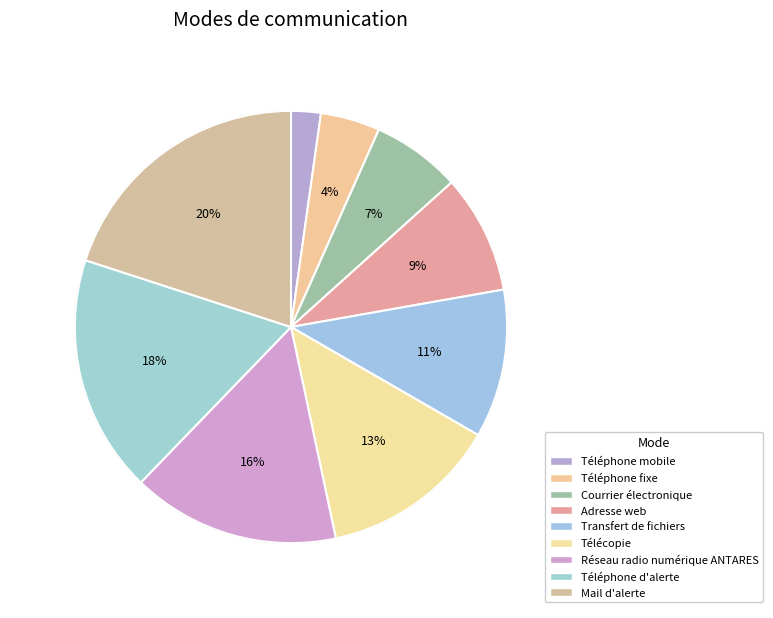

Approximately how many times larger is the value at Télécopie compared to Adresse web?

1.5